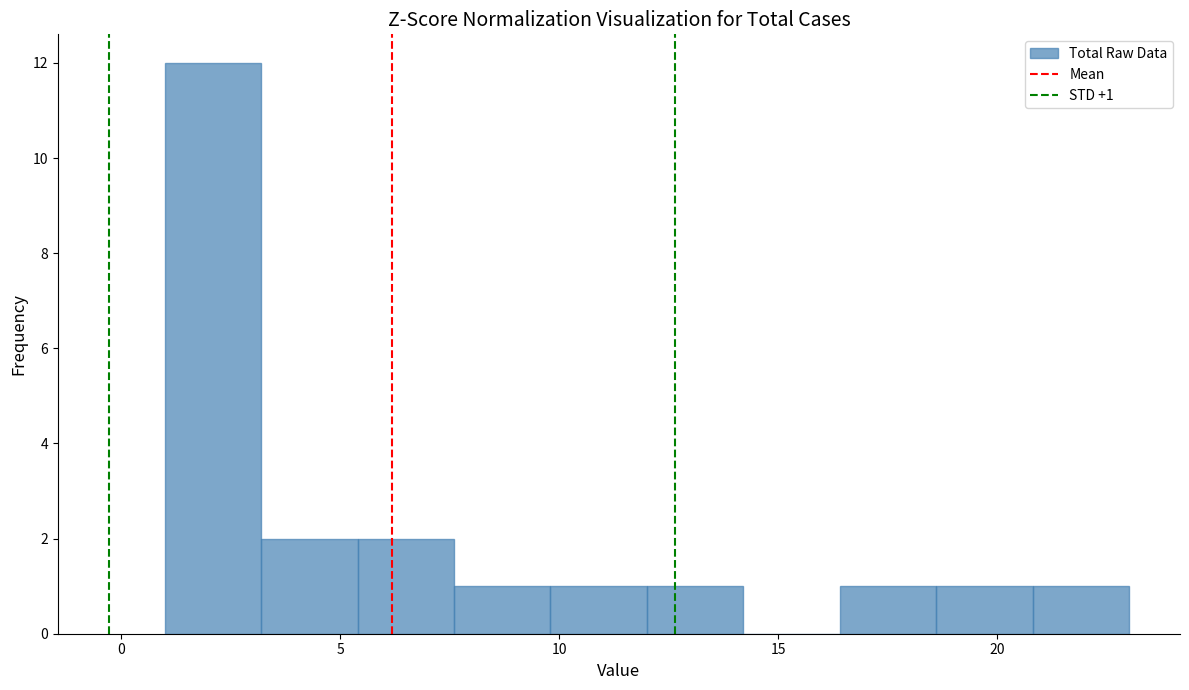

Over which range of the x-axis is the bar tallest?

1.0 to 3.2